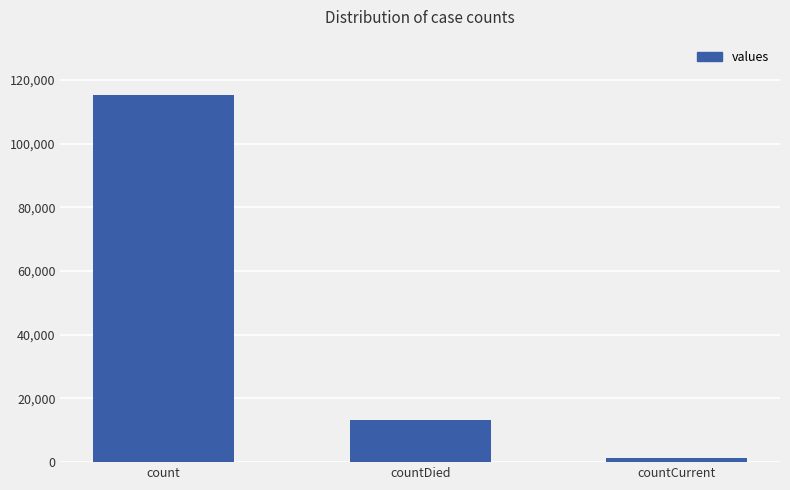

What is the sum of all values?

130105